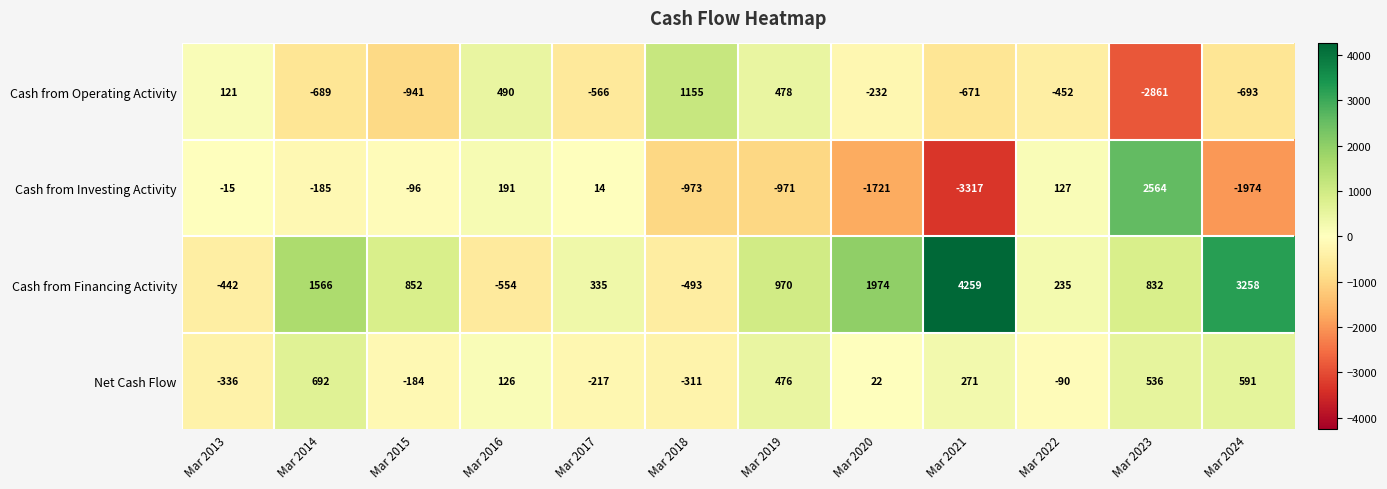

The value of Cash from Investing Activity at Mar 2023 is 2564. True or false?

True